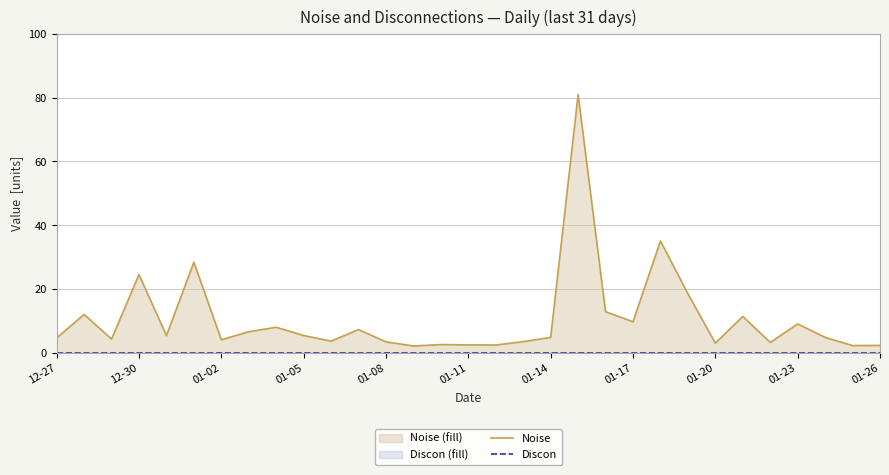

What is the maximum value shown in the chart?

81.0